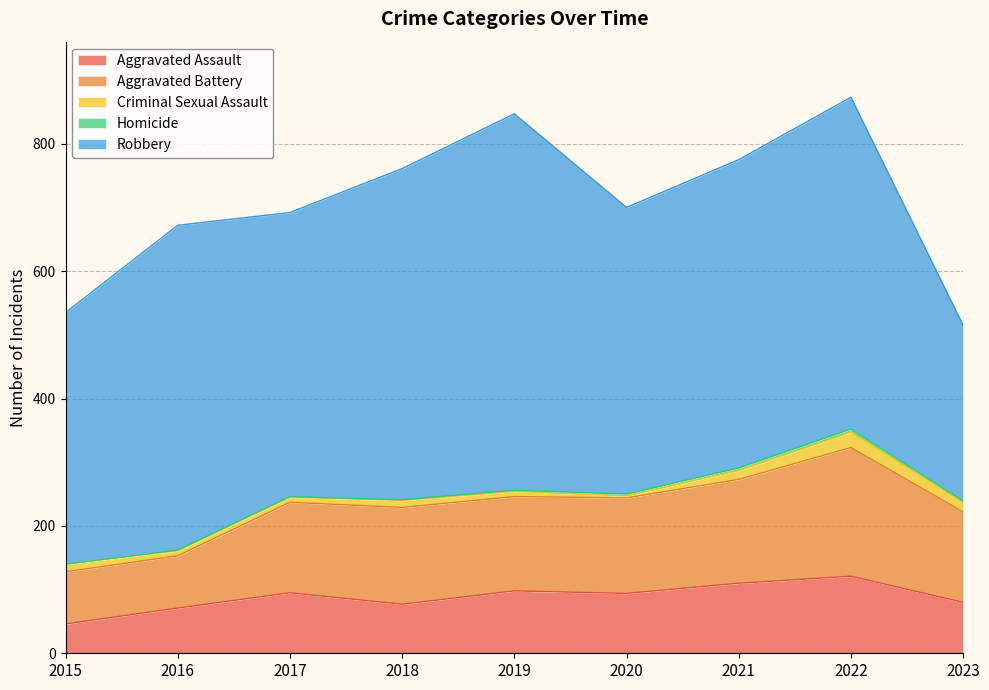

What is the difference between the maximum and minimum values in the Homicide series?

5